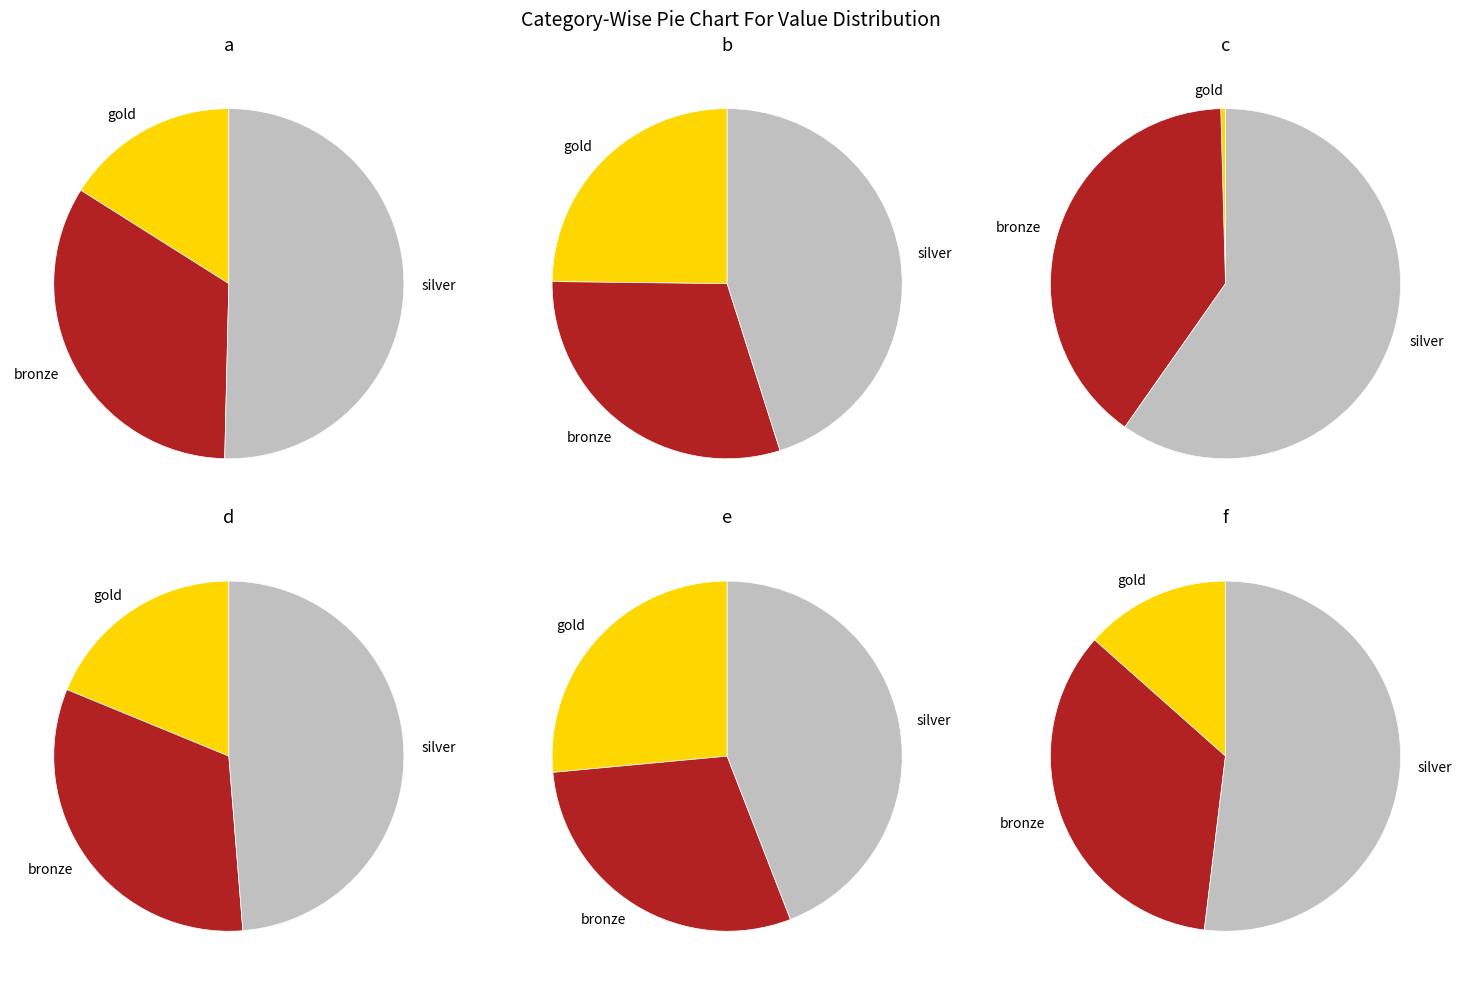

To the nearest percent, what portion does b represent?

25%